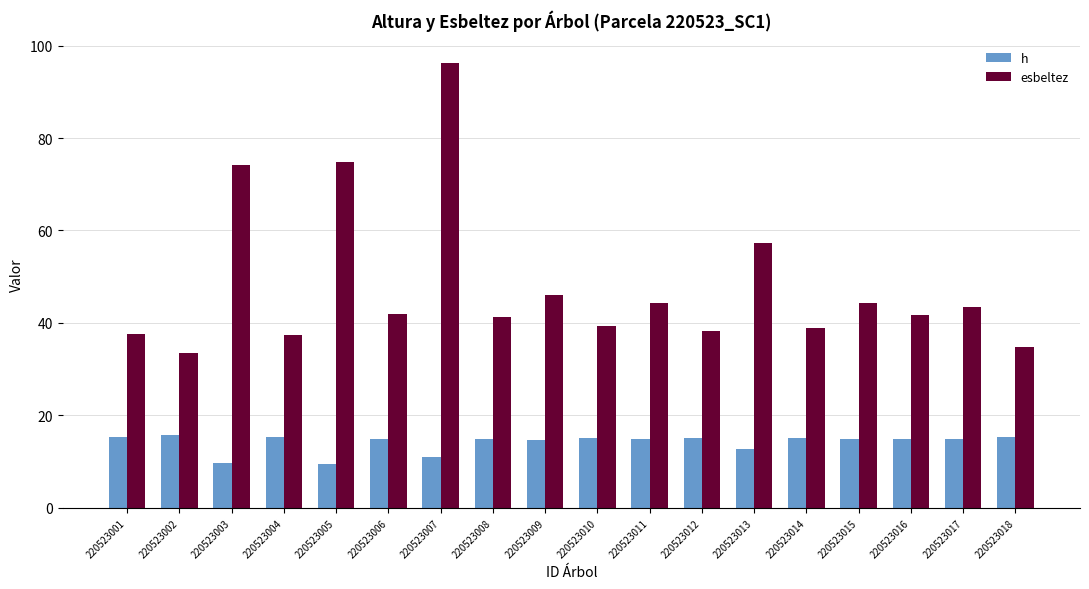

Are the bars grouped side by side (vs. stacked)?

Yes